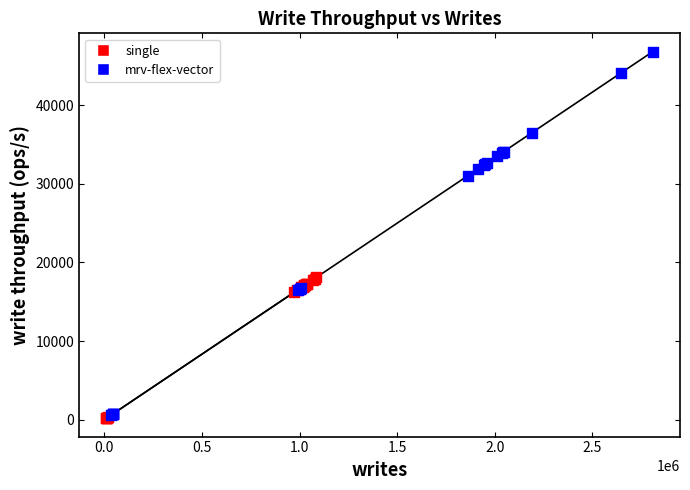

Which series reaches the maximum Y coordinate?

mrv-flex-vector